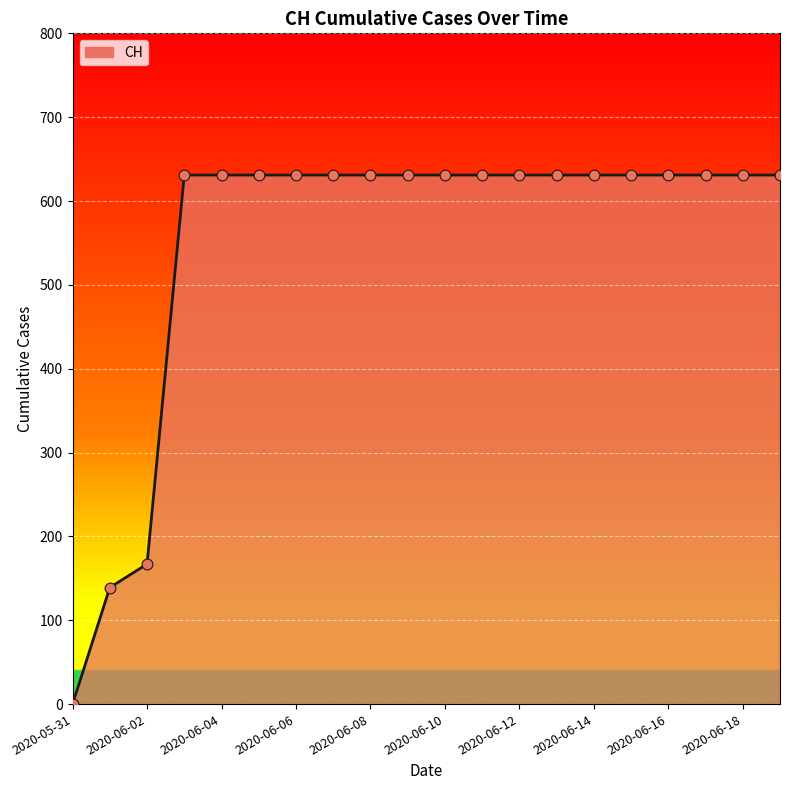

Approximately how many times larger is the value at 2020-06-12 compared to 2020-06-10?

1.0